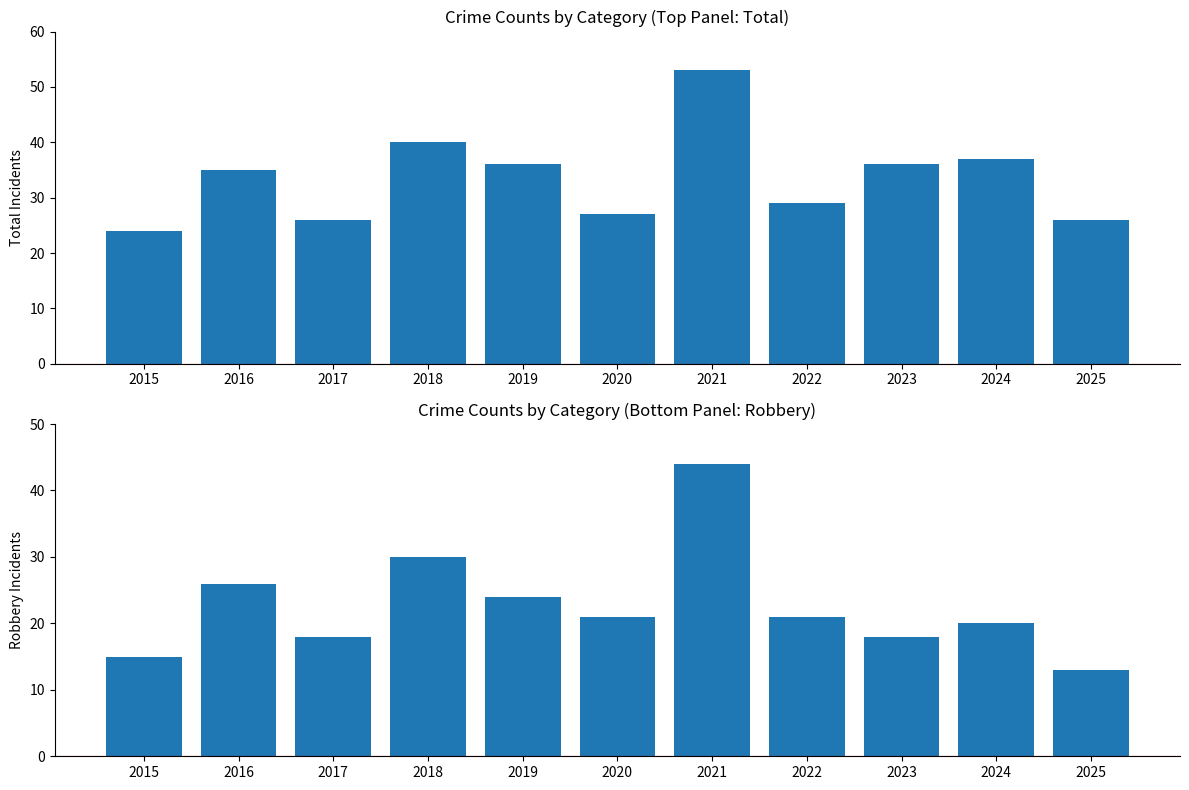

How many bars are there in each group?

2